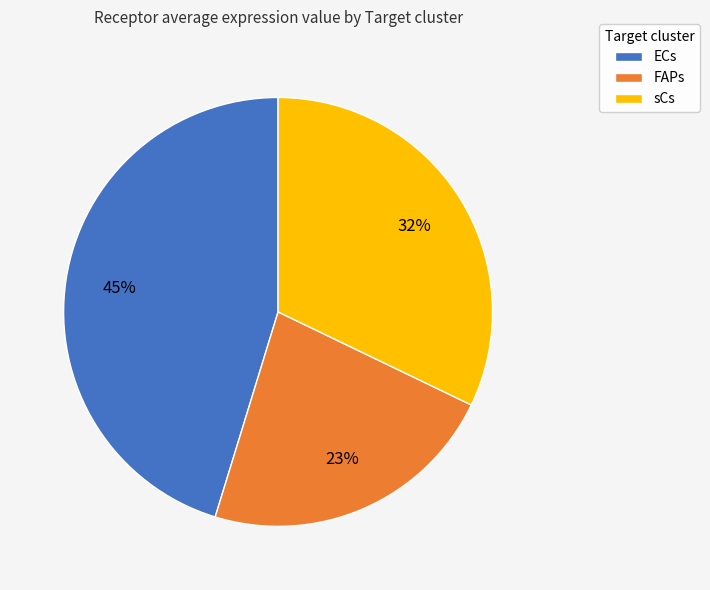

How many slices are in this pie chart?

3